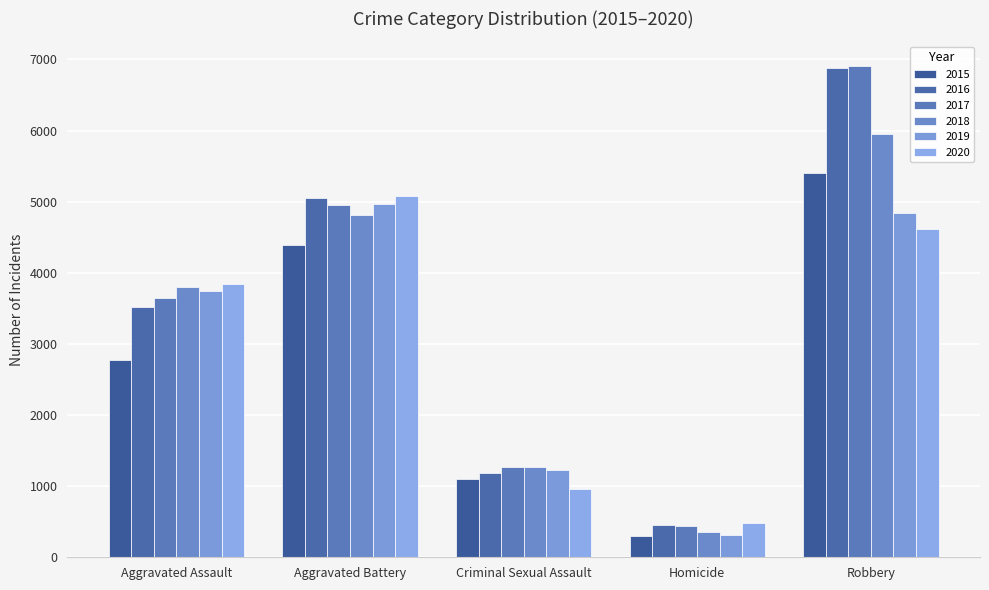

What is the lowest value of the 2019 series?

309